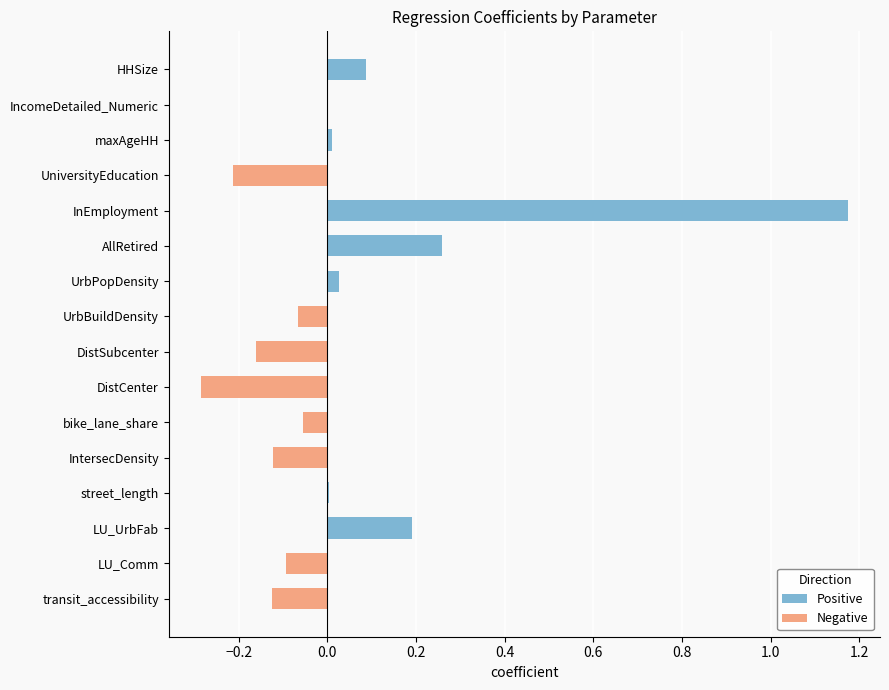

How many groups of bars are there?

16